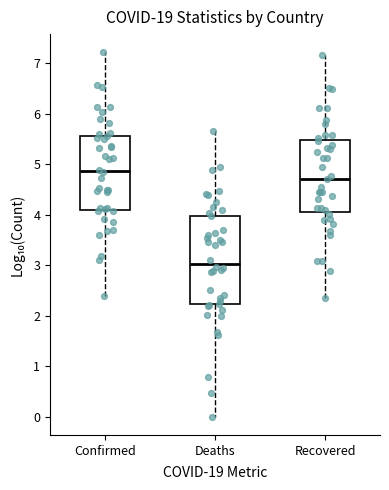

Reading left to right, read every box against the y-axis: the position of its median line, the range the box covers, and the ends of its whiskers. The values are not printed on the chart, so give them approximately, as read against the axis.

Confirmed: median 4.9, box 4.1 to 5.6, whiskers 2.4 to 7.2
Deaths: median 3.0, box 2.2 to 4.0, whiskers 0.0 to 5.7
Recovered: median 4.7, box 4.1 to 5.5, whiskers 2.4 to 7.2